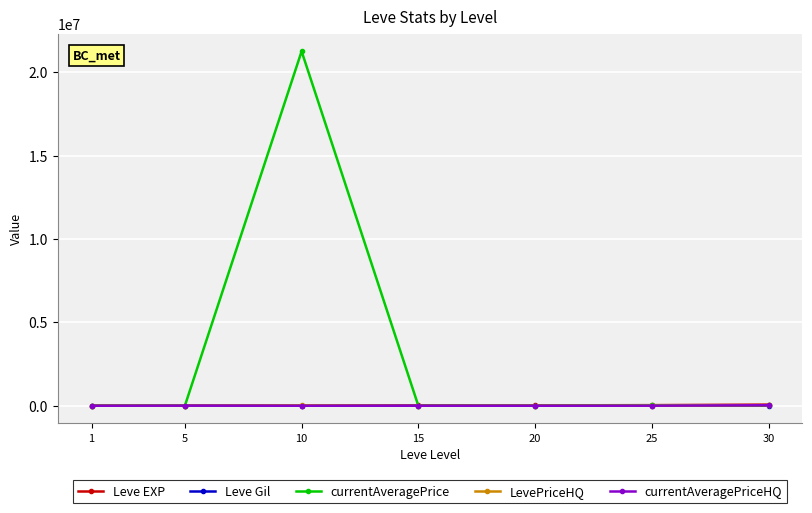

What is the maximum value for currentAveragePrice?

21250250.0